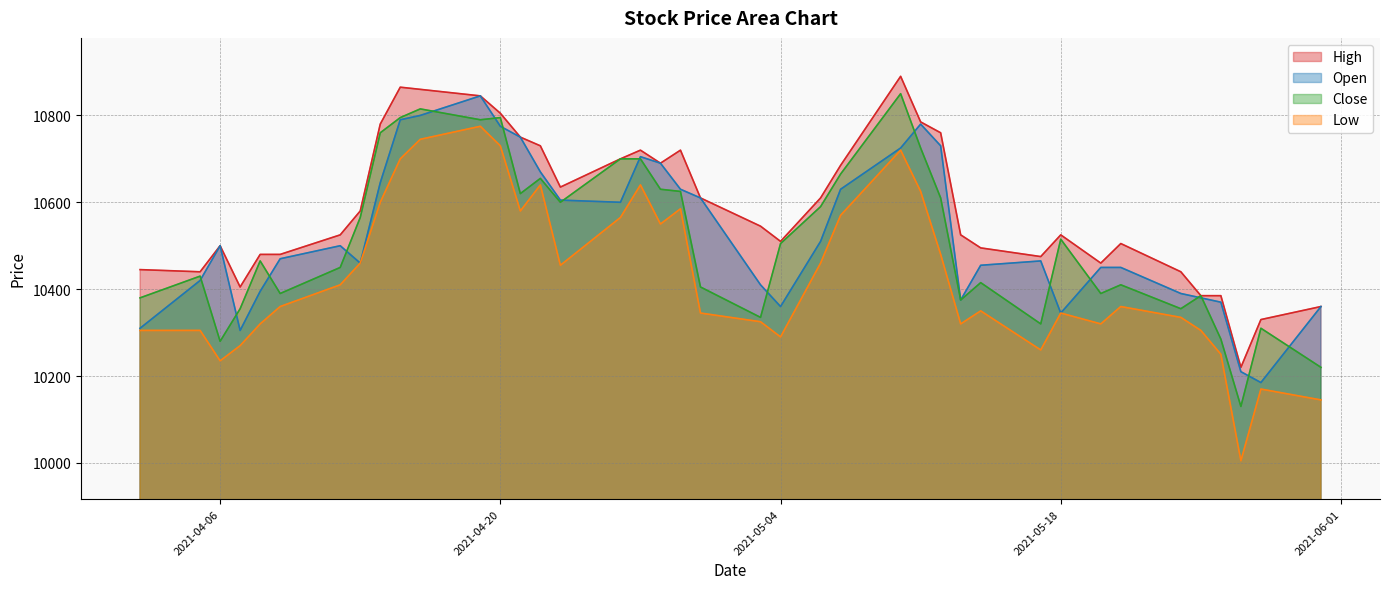

Which series has the largest range (max minus min)?

Low